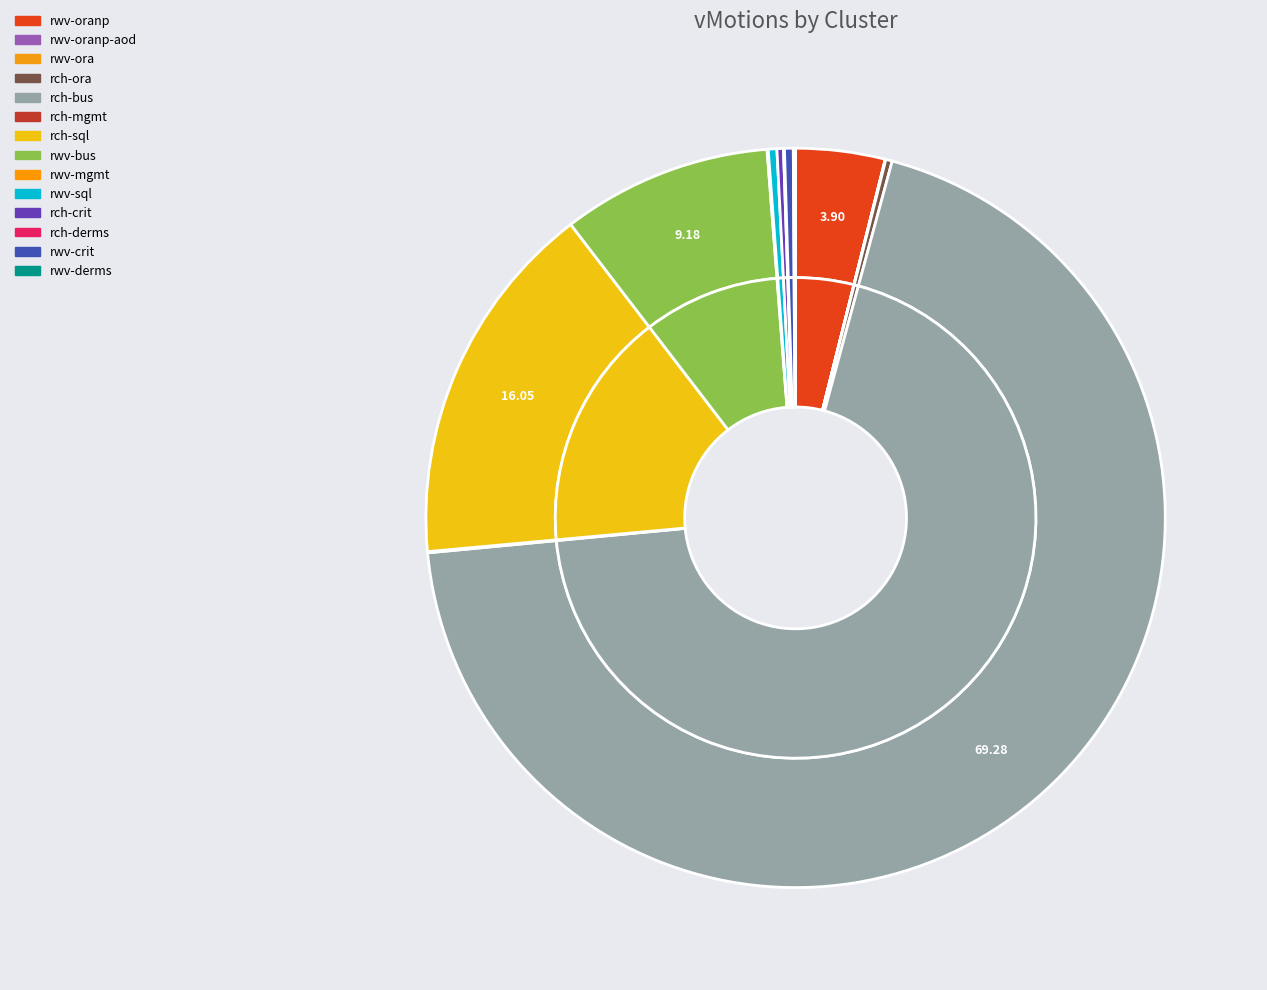

What percentage is the rch-bus slice, to the nearest percent?

69%